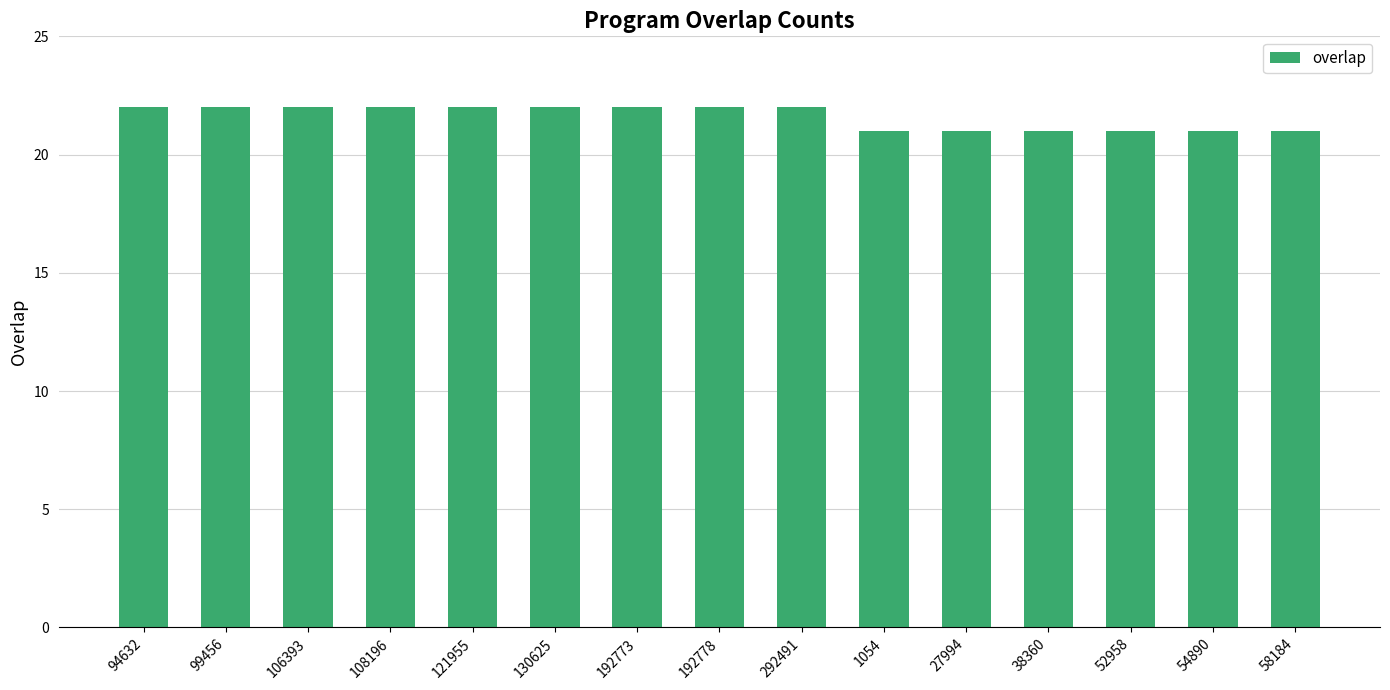

What is the ratio of the value at 38360 to the value at 94632?

1.0